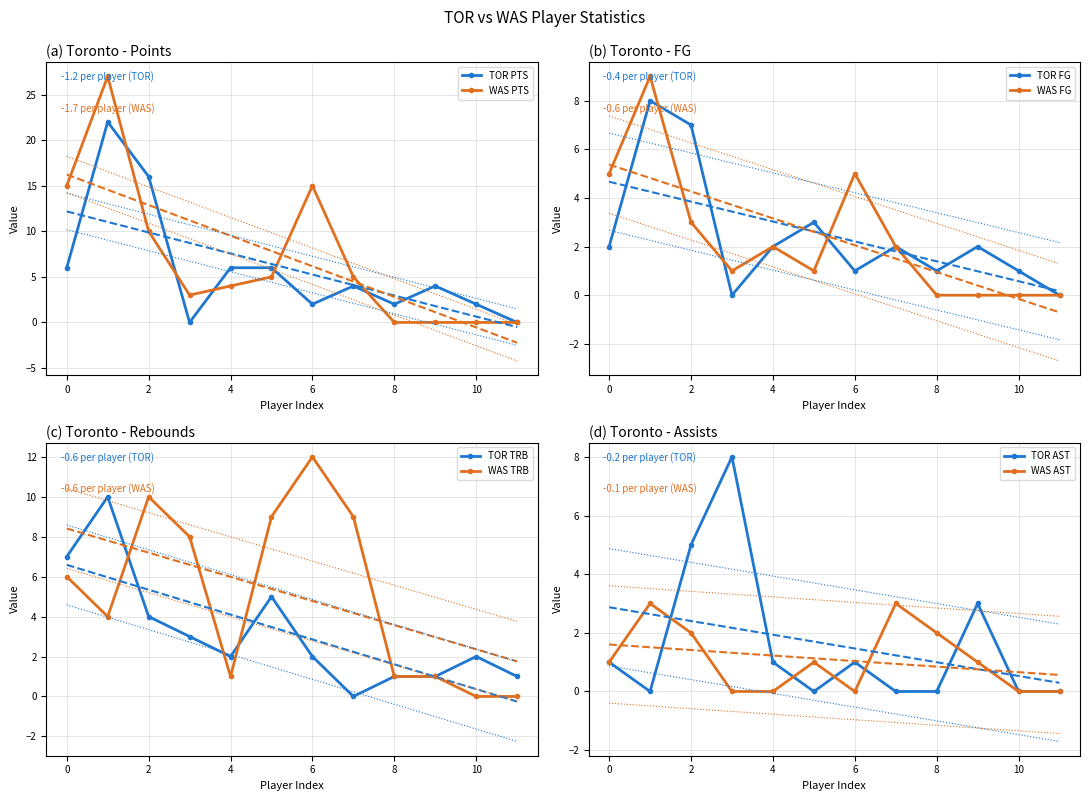

What is the highest value of the WAS PTS series?

27